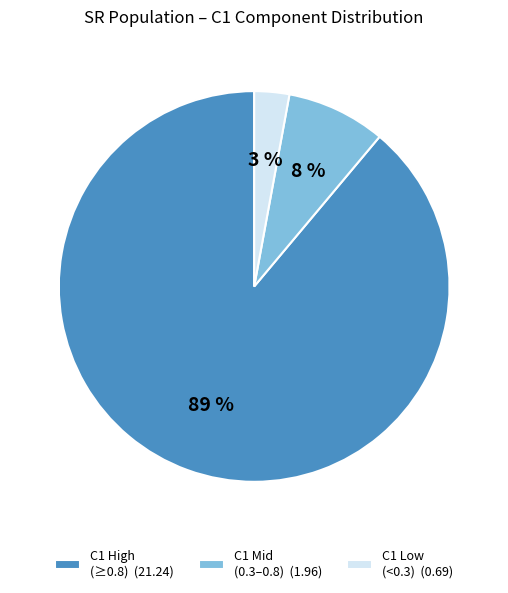

Is it true that C1 Low (<0.3) (0.69) is 3% of the pie?

True